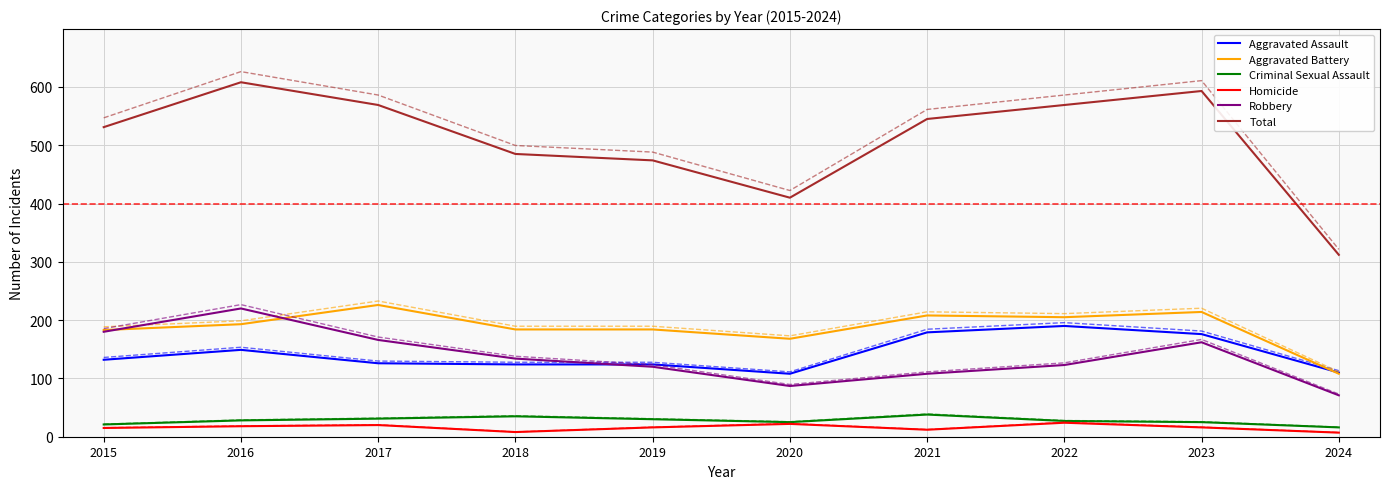

What is the value of the Homicide point at the 4th from the left?

8